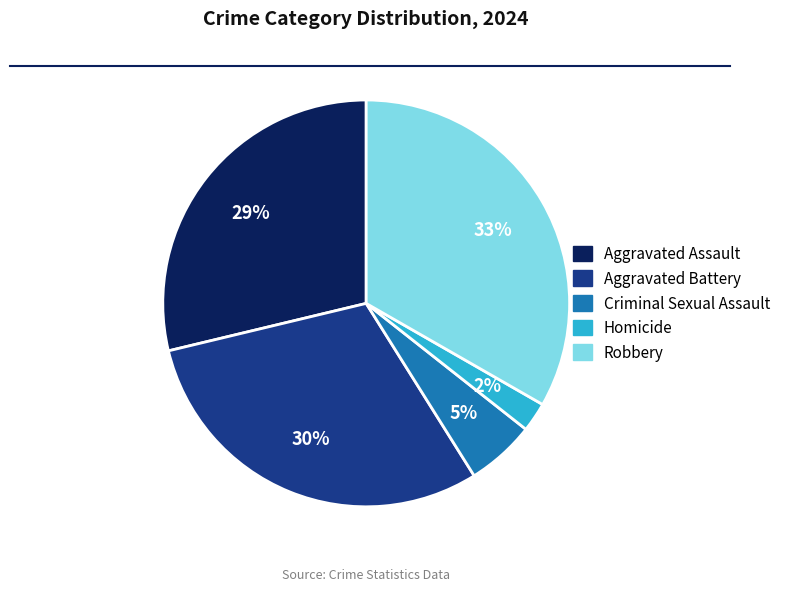

To the nearest percent, what is the average slice percentage?

20%